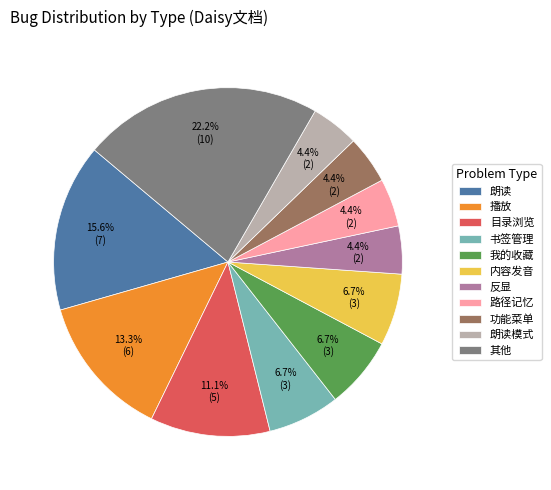

The 反显 slice represents 4% of the pie. True or false?

True